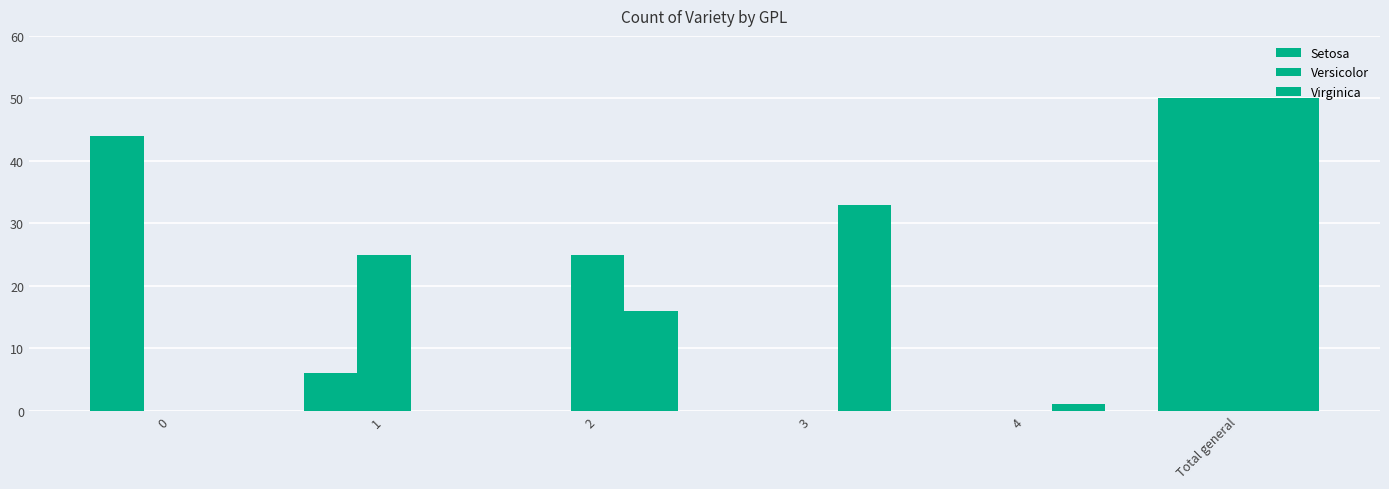

At which label does Versicolor first exceed 25?

Total general